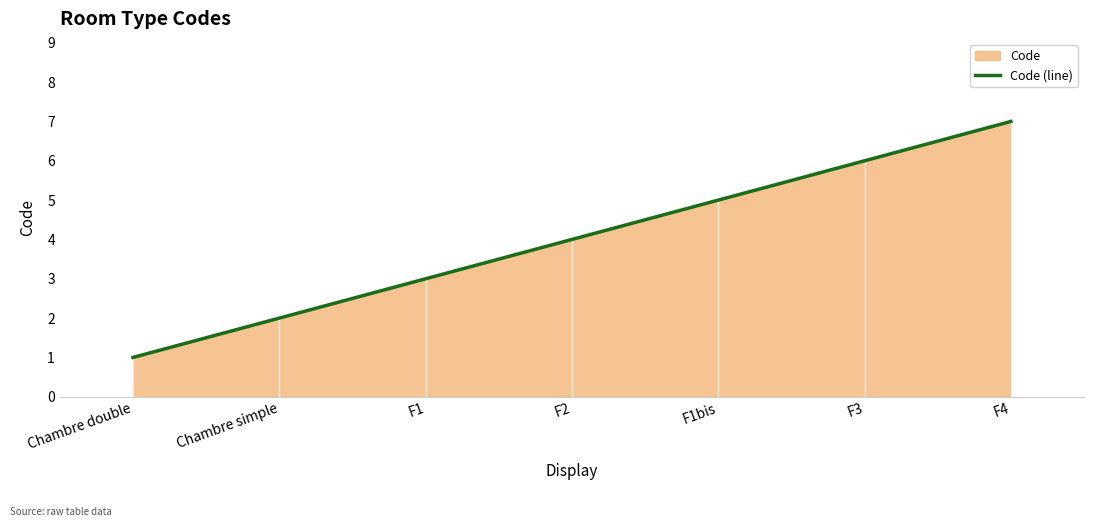

Rank the categories by value from highest to lowest.

F4, F3, F1bis, F2, F1, Chambre simple, Chambre double